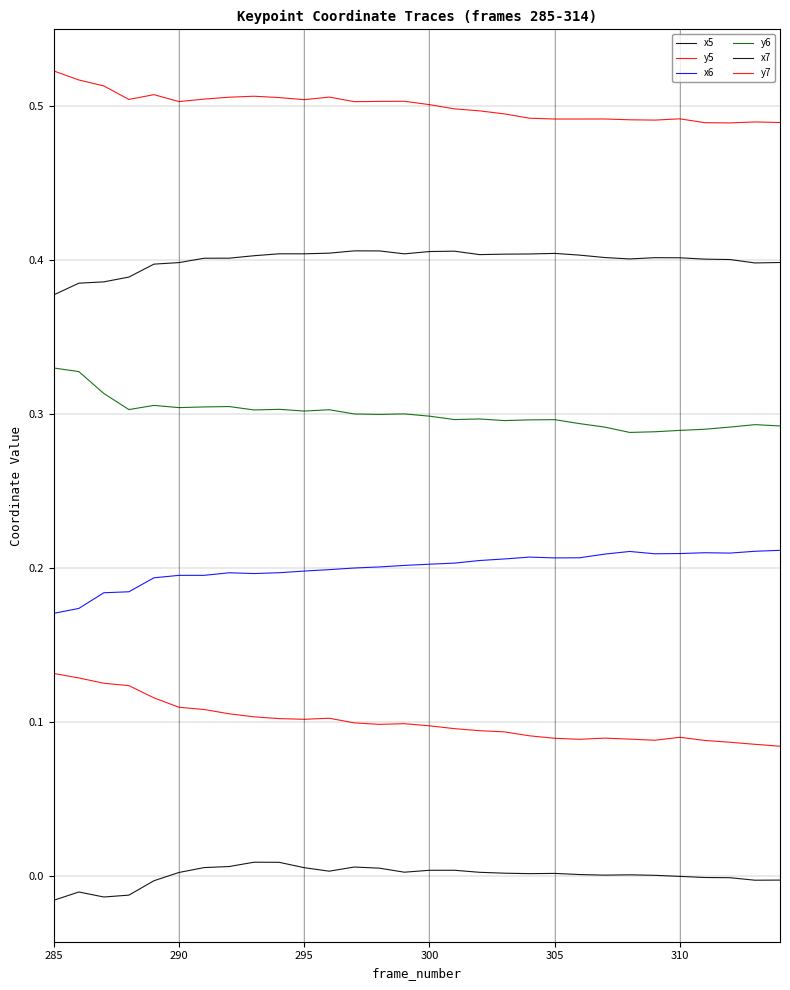

Is this an area chart (filled region under the line)?

No